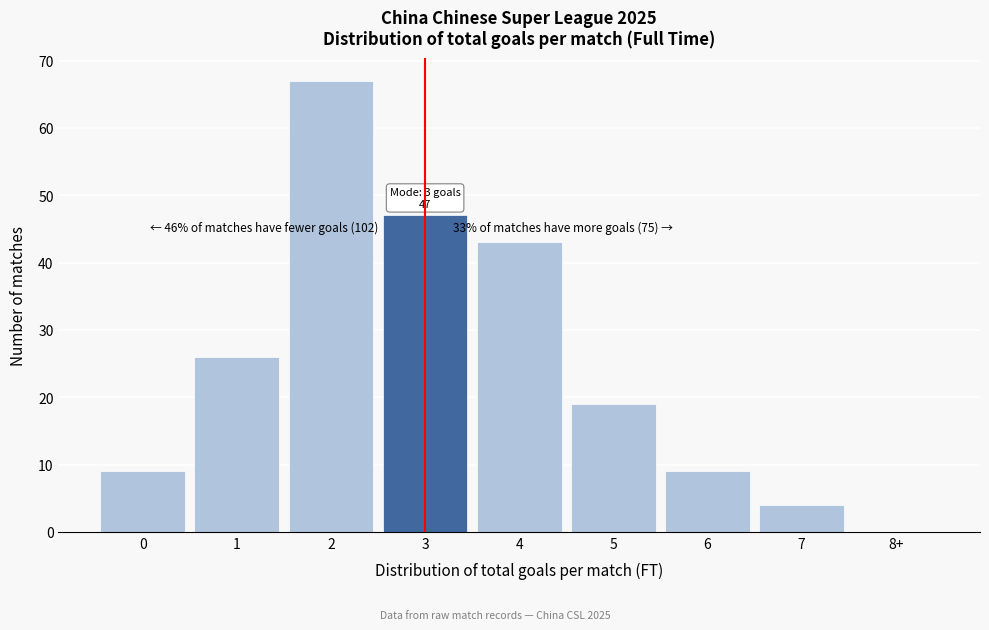

Reading left to right, transcribe all the data shown in this chart.

0=9	1=26	2=67	3=47	4=43	5=19	6=9	7=4	8+=0